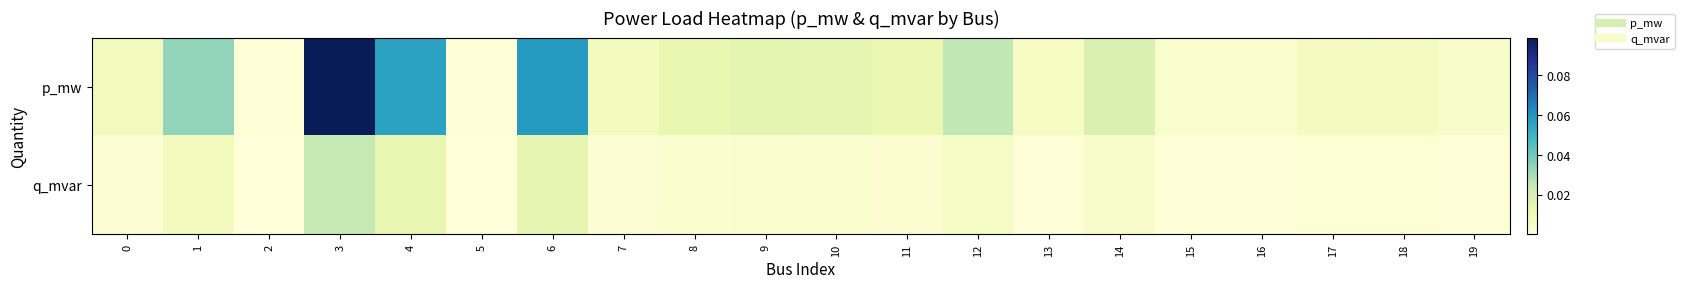

Rank the series at 16 from lowest to highest value.

q_mvar, p_mw